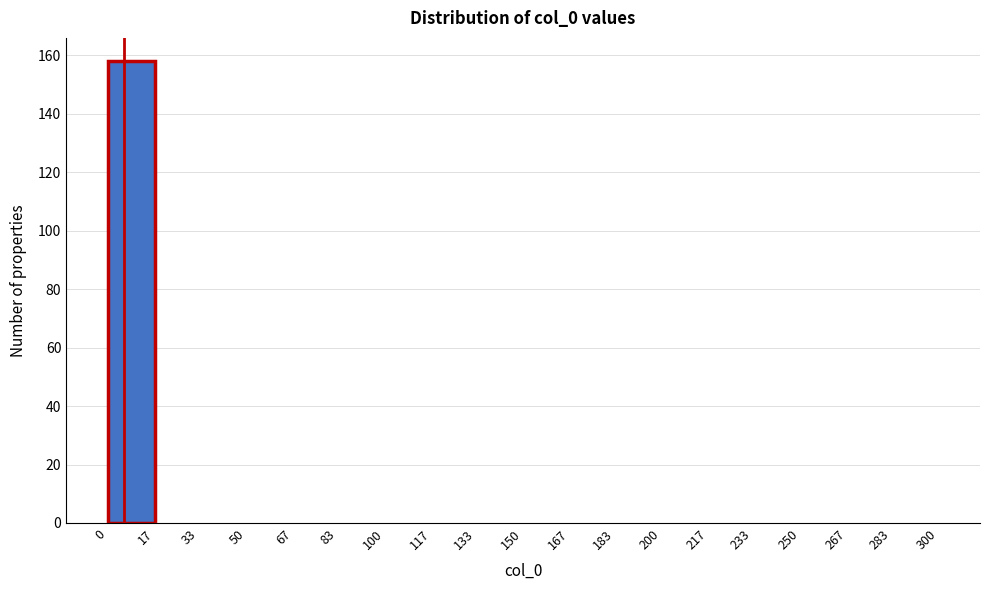

Reading left to right, transcribe this chart: for each bar, give the range it covers on the x-axis and its height. The values are not printed on the chart, so give them approximately, as read against the axis.

0 to 17: 158
17 to 33: 0
33 to 50: 0
50 to 67: 0
67 to 83: 0
83 to 100: 0
100 to 117: 0
117 to 133: 0
133 to 150: 0
150 to 167: 0
167 to 183: 0
183 to 200: 0
200 to 217: 0
217 to 233: 0
233 to 250: 0
250 to 267: 0
267 to 283: 0
283 to 300: 0